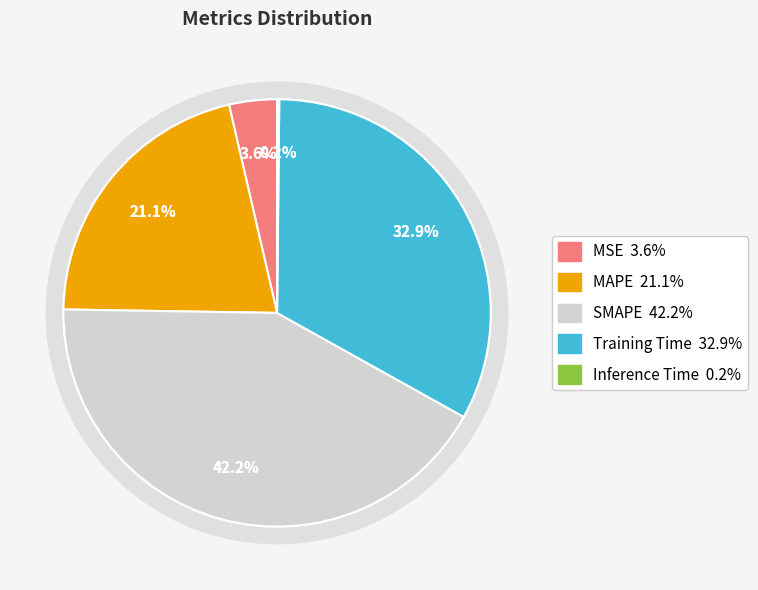

To the nearest percent, what portion does Training Time represent?

33%